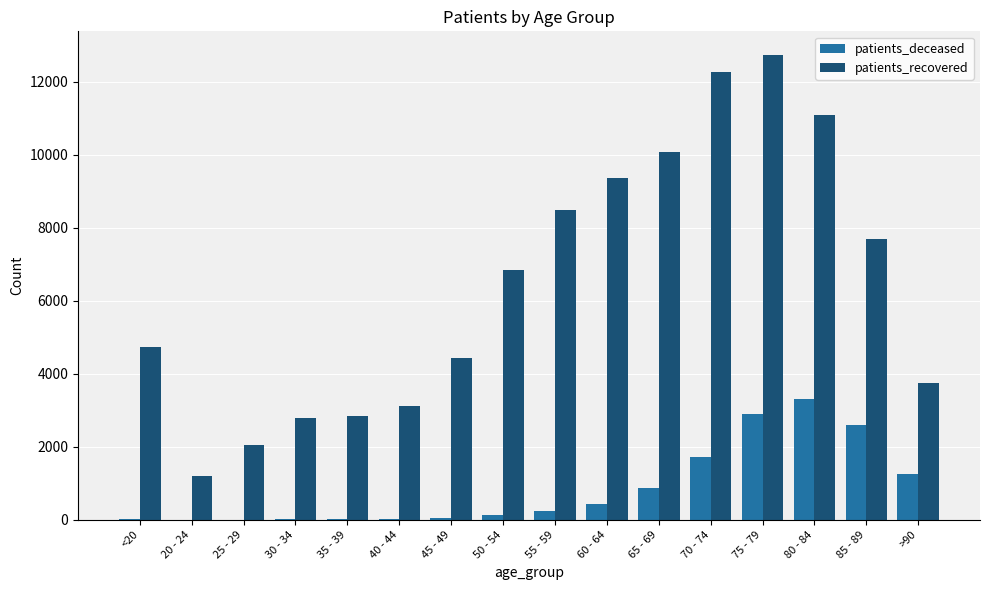

Which series has the largest total across all categories?

patients_recovered